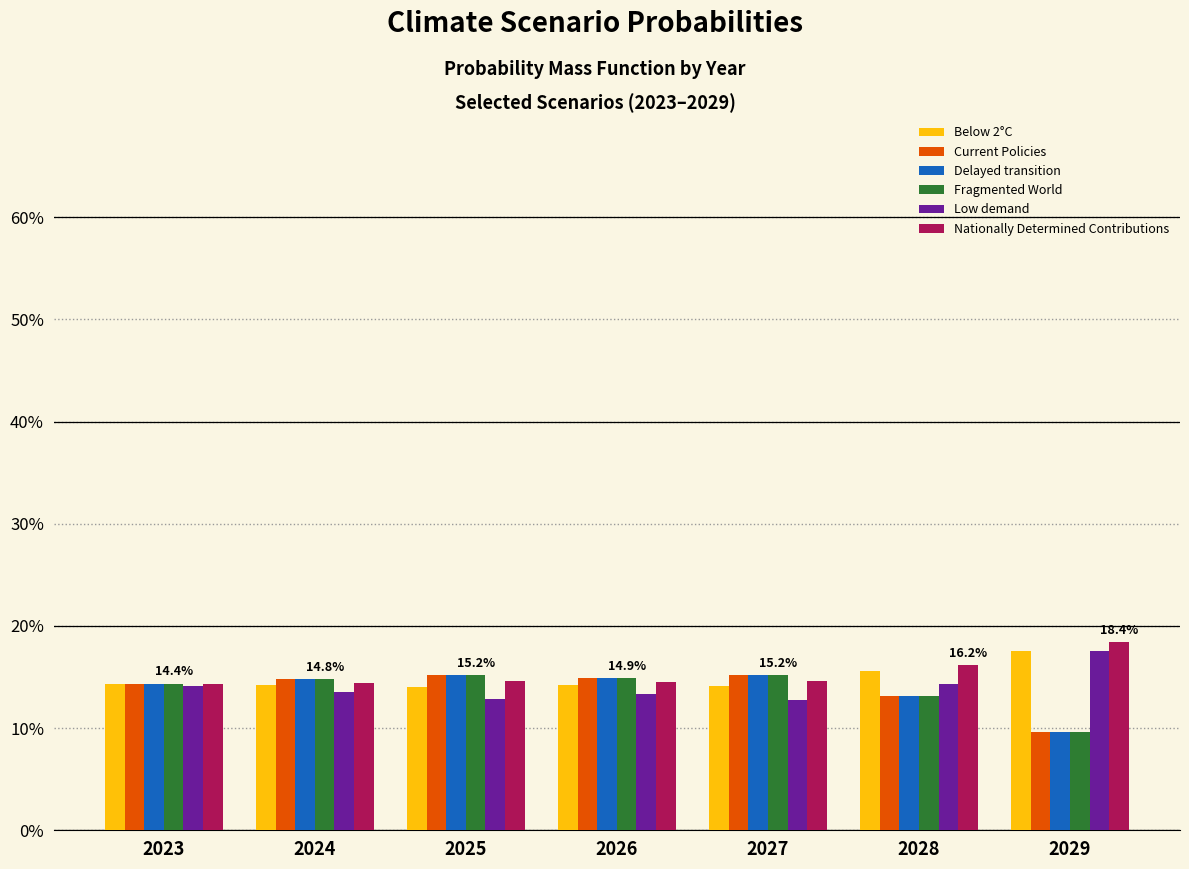

Are the bars grouped side by side (vs. stacked)?

Yes